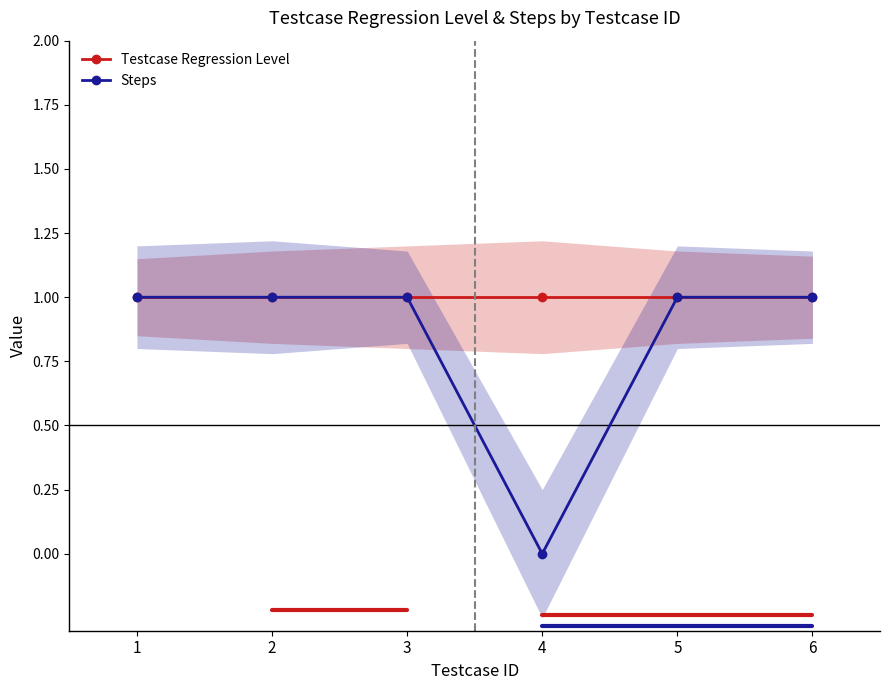

Where is the first local minimum for Steps?

4